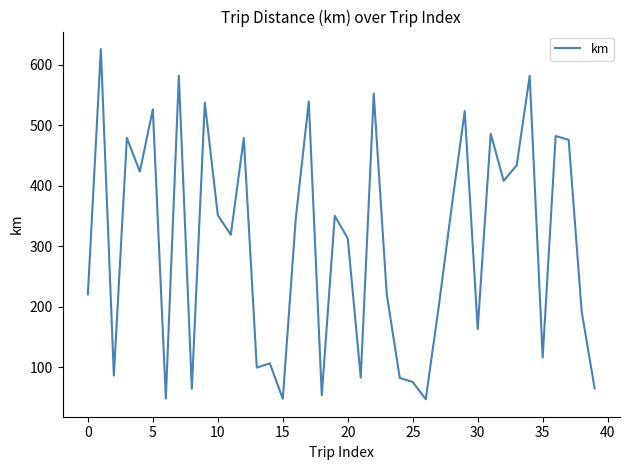

What is the difference between the maximum and minimum values?

578.6